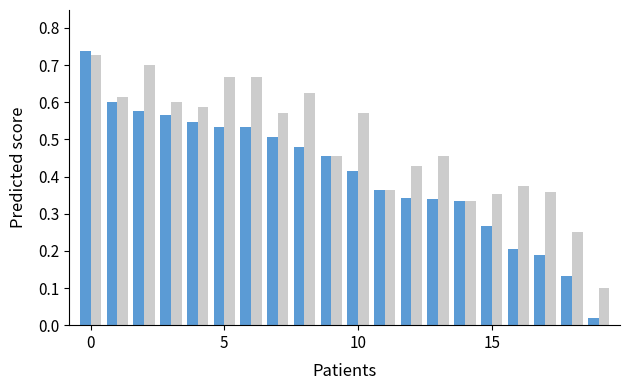

Reading left to right, transcribe all the data shown in this chart.

f1: 0.7	0.6	0.6	0.6	0.5	0.5	0.5	0.5	0.5	0.5	0.4	0.4	0.3	0.3	0.3	0.3	0.2	0.2	0.1	0.0
accuracy: 0.7	0.6	0.7	0.6	0.6	0.7	0.7	0.6	0.6	0.5	0.6	0.4	0.4	0.5	0.3	0.4	0.4	0.4	0.2	0.1